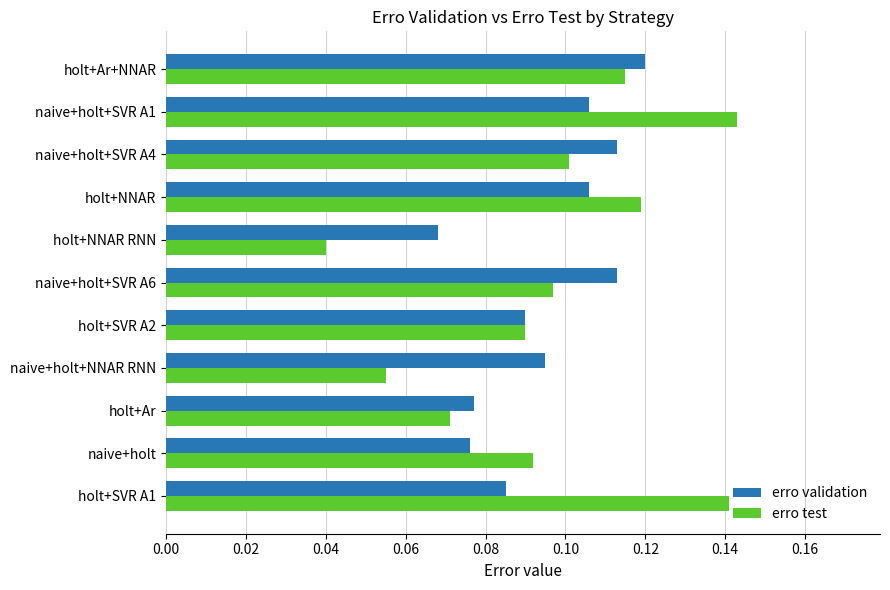

The value of erro validation at holt+SVR A2 is 0.1. True or false?

True